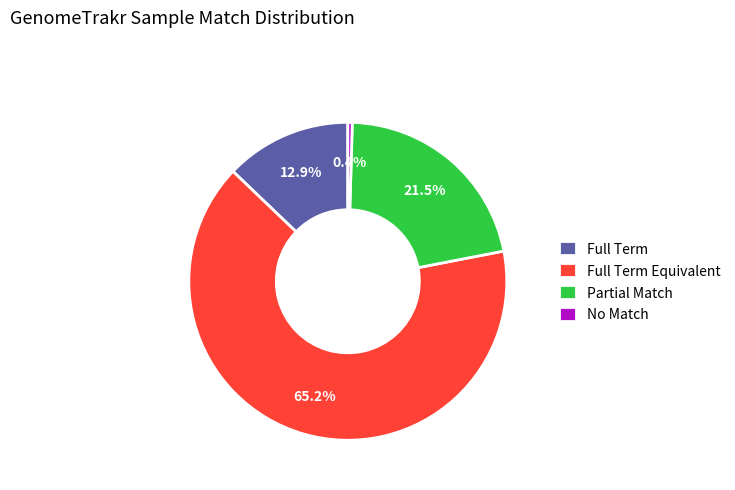

To the nearest percent, what is the difference between the Full Term and Full Term Equivalent slice percentages?

52%